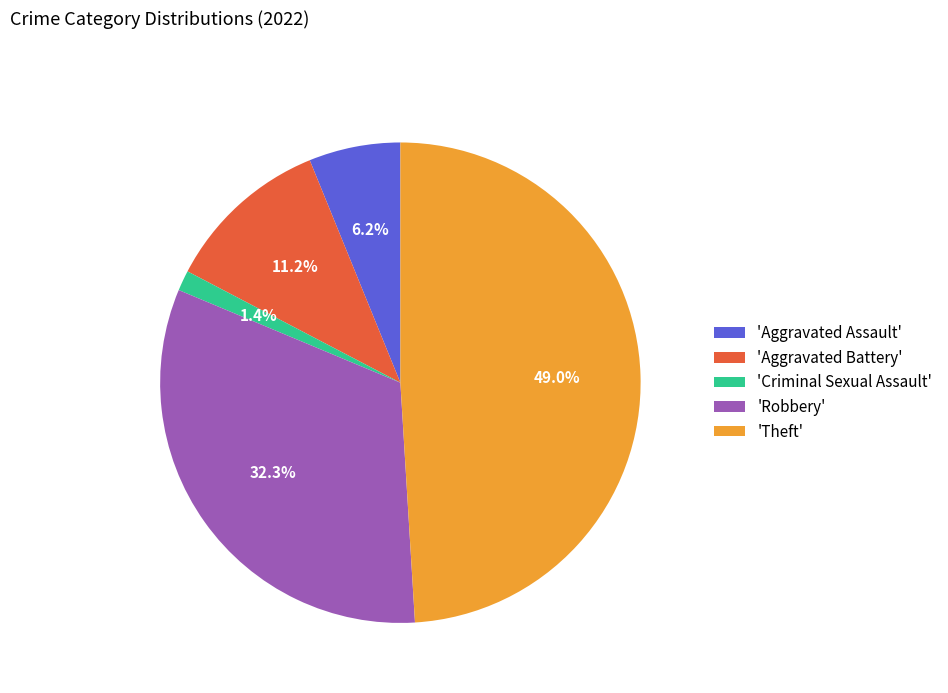

What is the largest slice in the pie chart?

'Theft'